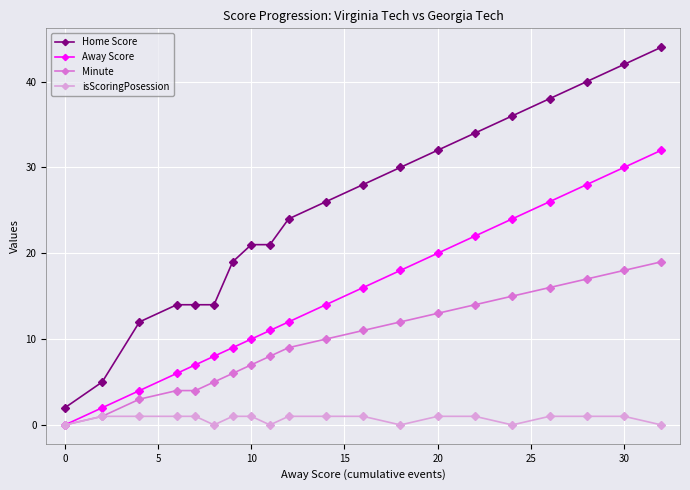

What is the sum of all isScoringPosession values?

14